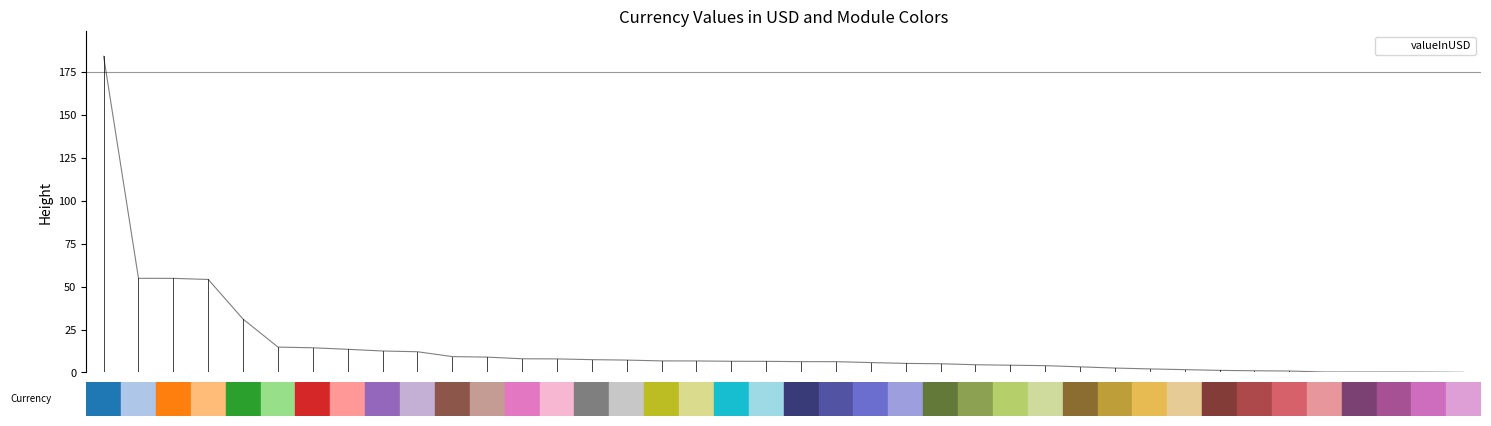

What is the maximum value shown in the chart?

184.1